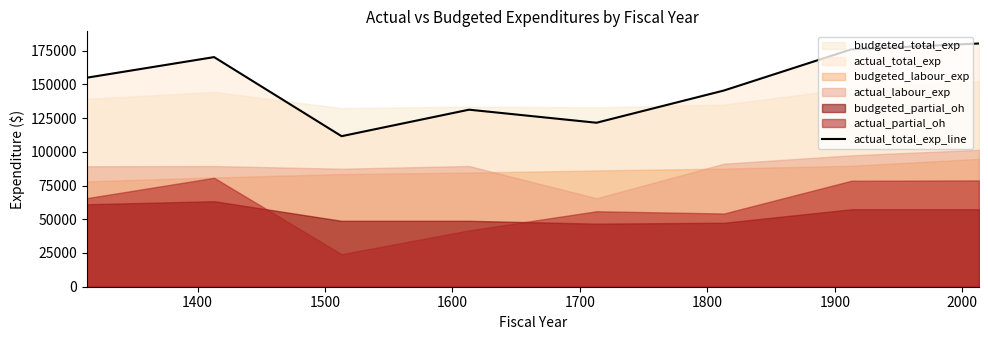

What is the highest value of the actual_total_exp_line series?

180285.9